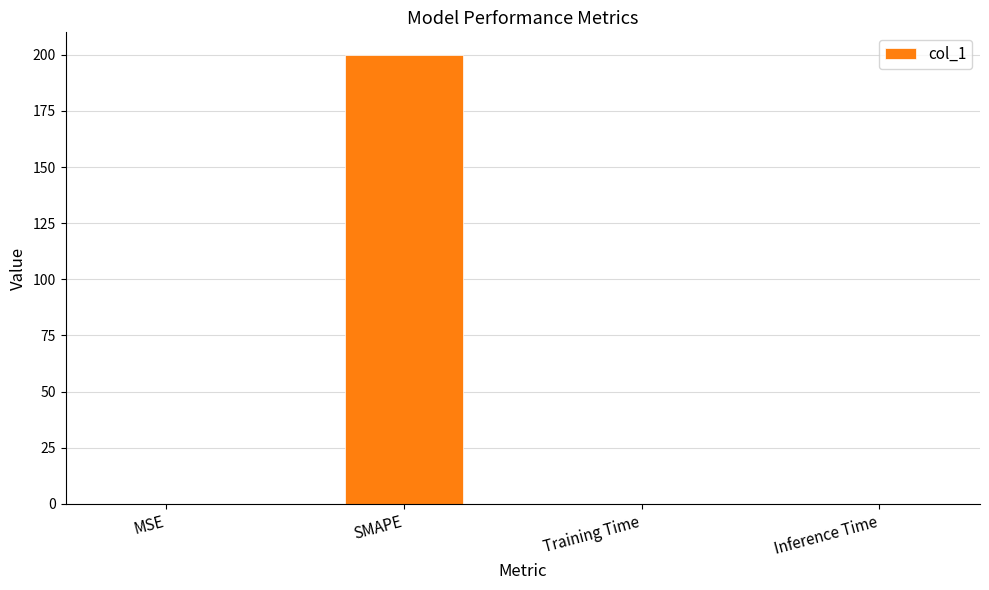

True or false: the data shows 0.0 at Inference Time.

True